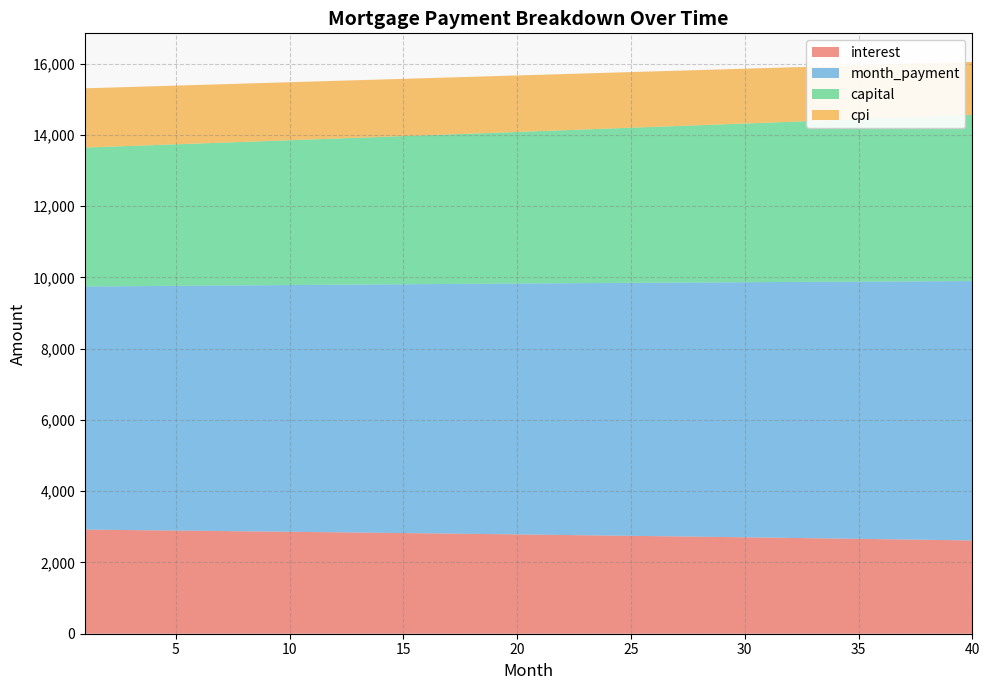

Reading right to left, transcribe all the data shown in this chart.

interest: 40=2617.1	39=2626.2	38=2635.3	37=2644.4	36=2653.3	35=2662.2	34=2671.0	33=2679.7	32=2688.4	31=2696.9	30=2705.4	29=2713.9	28=2722.2	27=2730.5	26=2738.7	25=2746.8	24=2754.9	23=2762.9	22=2770.8	21=2778.7	20=2786.5	19=2794.2	18=2801.8	17=2809.4	16=2816.9	15=2824.3	14=2831.7	13=2839.0	12=2846.2	11=2853.4	10=2860.5	9=2867.6	8=2874.5	7=2881.4	6=2888.3	5=2895.1	4=2901.8	3=2908.4	2=2915.0	1=2921.5
month_payment: 40=7278.5	39=7266.4	38=7254.3	37=7242.2	36=7230.2	35=7218.2	34=7206.1	33=7194.2	32=7182.2	31=7170.2	30=7158.3	29=7146.4	28=7134.5	27=7122.6	26=7110.8	25=7098.9	24=7087.1	23=7075.3	22=7063.6	21=7051.8	20=7040.1	19=7028.4	18=7016.7	17=7005.0	16=6993.3	15=6981.7	14=6970.1	13=6958.5	12=6946.9	11=6935.4	10=6923.8	9=6912.3	8=6900.8	7=6889.3	6=6877.8	5=6866.4	4=6855.0	3=6843.6	2=6832.2	1=6820.8
capital: 40=4661.4	39=4640.2	38=4619.0	37=4597.9	36=4576.9	35=4556.0	34=4535.2	33=4514.4	32=4493.8	31=4473.3	30=4452.9	29=4432.5	28=4412.3	27=4392.1	26=4372.1	25=4352.1	24=4332.2	23=4312.4	22=4292.7	21=4273.1	20=4253.6	19=4234.2	18=4214.9	17=4195.6	16=4176.4	15=4157.4	14=4138.4	13=4119.5	12=4100.7	11=4081.9	10=4063.3	9=4044.7	8=4026.3	7=4007.9	6=3989.6	5=3971.3	4=3953.2	3=3935.2	2=3917.2	1=3899.3
cpi: 40=1487.7	39=1493.0	38=1498.2	37=1503.4	36=1508.6	35=1513.7	34=1518.7	33=1523.7	32=1528.7	31=1533.6	30=1538.5	29=1543.4	28=1548.2	27=1553.0	26=1557.7	25=1562.4	24=1567.0	23=1571.6	22=1576.2	21=1580.7	20=1585.2	19=1589.6	18=1594.0	17=1598.4	16=1602.7	15=1607.0	14=1611.2	13=1615.4	12=1619.6	11=1623.7	10=1627.8	9=1631.9	8=1635.9	7=1639.9	6=1643.8	5=1647.7	4=1651.6	3=1655.4	2=1659.2	1=1662.9